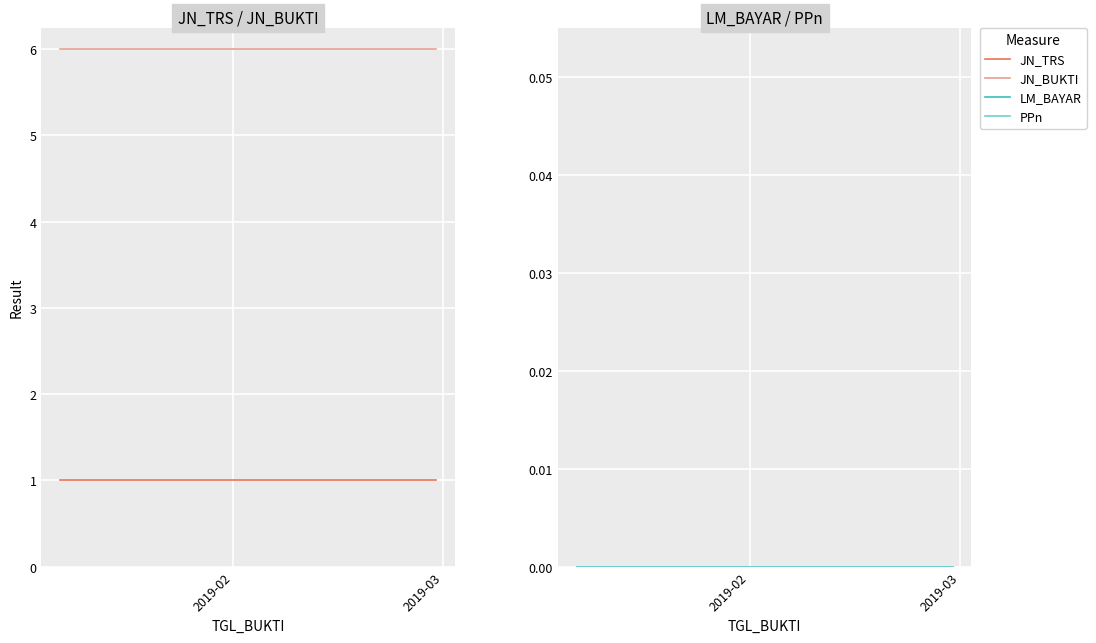

At which label does JN_TRS reach its minimum?

2019-02